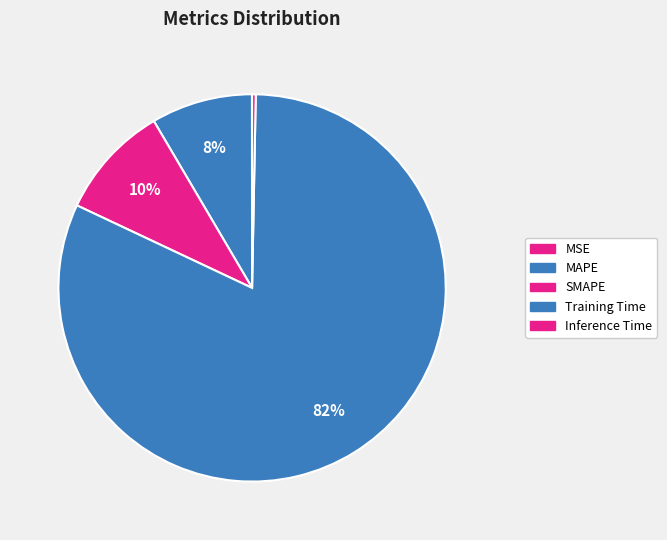

Which category has the smallest portion of the pie?

MSE